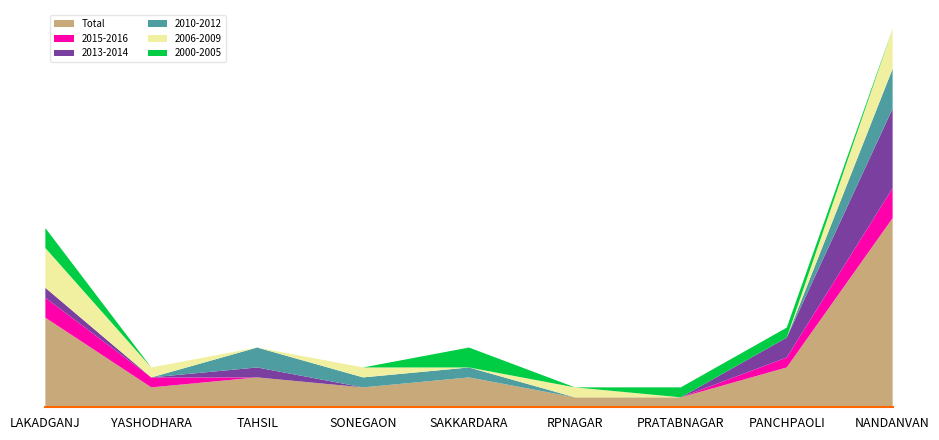

Reading right to left, extract all data points from this chart.

2000-2005: NANDANVAN=0	PANCHPAOLI=1	PRATABNAGAR=1	RPNAGAR=0	SAKKARDARA=2	SONEGAON=0	TAHSIL=0	YASHODHARA=0	LAKADGANJ=2
2006-2009: NANDANVAN=4	PANCHPAOLI=0	PRATABNAGAR=0	RPNAGAR=1	SAKKARDARA=0	SONEGAON=1	TAHSIL=0	YASHODHARA=1	LAKADGANJ=4
2010-2012: NANDANVAN=4	PANCHPAOLI=0	PRATABNAGAR=0	RPNAGAR=0	SAKKARDARA=1	SONEGAON=1	TAHSIL=2	YASHODHARA=0	LAKADGANJ=0
2013-2014: NANDANVAN=8	PANCHPAOLI=2	PRATABNAGAR=0	RPNAGAR=0	SAKKARDARA=0	SONEGAON=0	TAHSIL=1	YASHODHARA=0	LAKADGANJ=1
2015-2016: NANDANVAN=3	PANCHPAOLI=1	PRATABNAGAR=0	RPNAGAR=0	SAKKARDARA=0	SONEGAON=0	TAHSIL=0	YASHODHARA=1	LAKADGANJ=2
Total: NANDANVAN=19	PANCHPAOLI=4	PRATABNAGAR=1	RPNAGAR=1	SAKKARDARA=3	SONEGAON=2	TAHSIL=3	YASHODHARA=2	LAKADGANJ=9